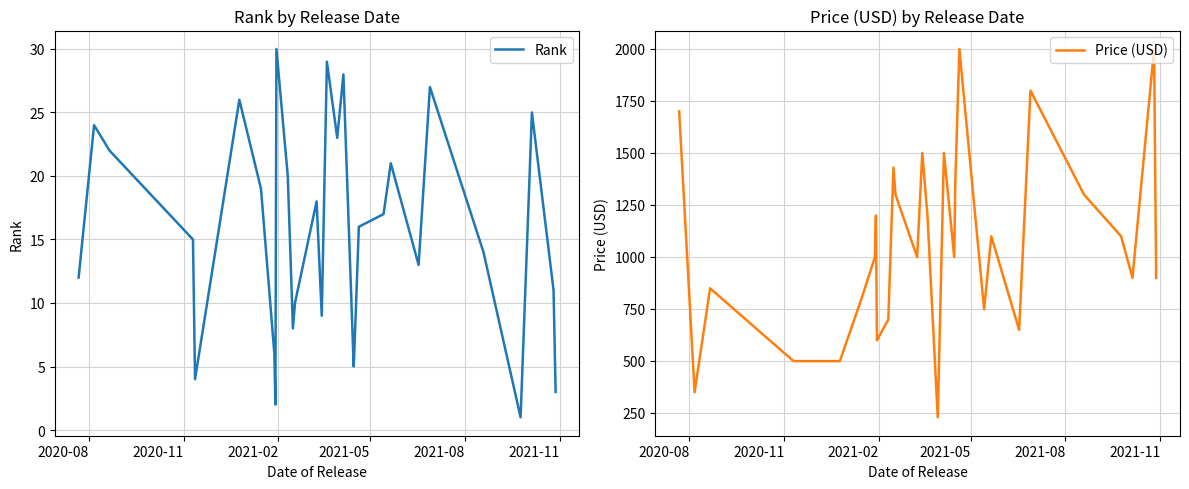

Which series has the largest range (max minus min)?

Price (USD)